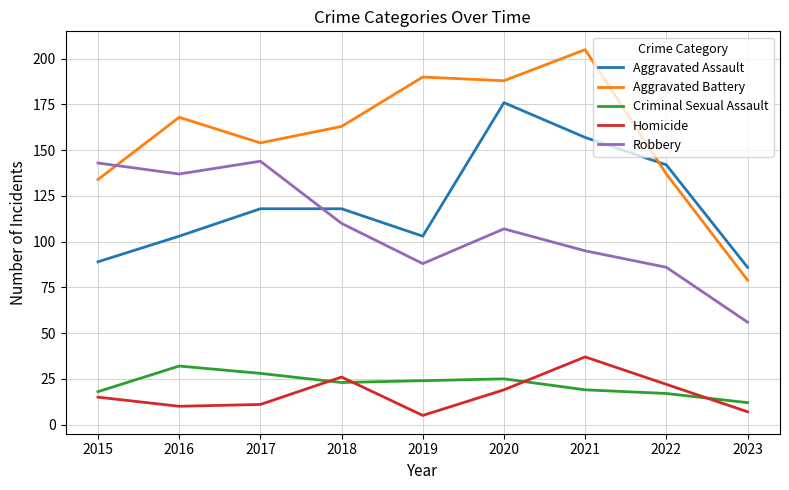

What is the smallest value displayed?

5